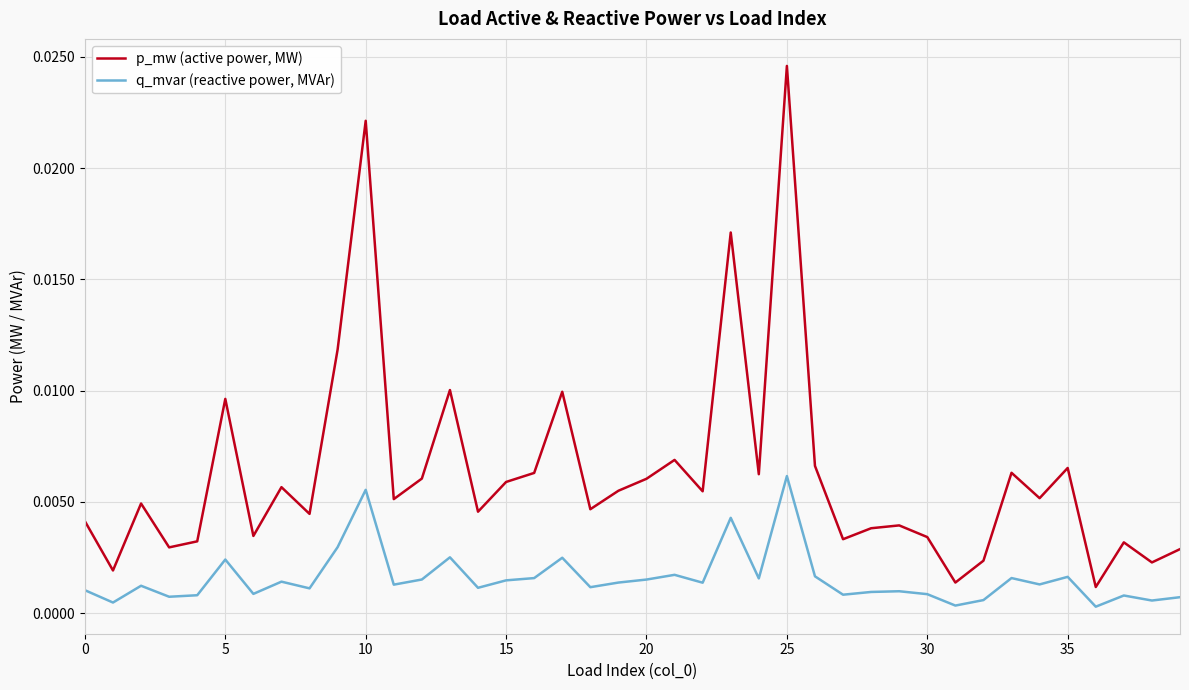

Which series has the largest range (max minus min)?

p_mw (active power, MW)